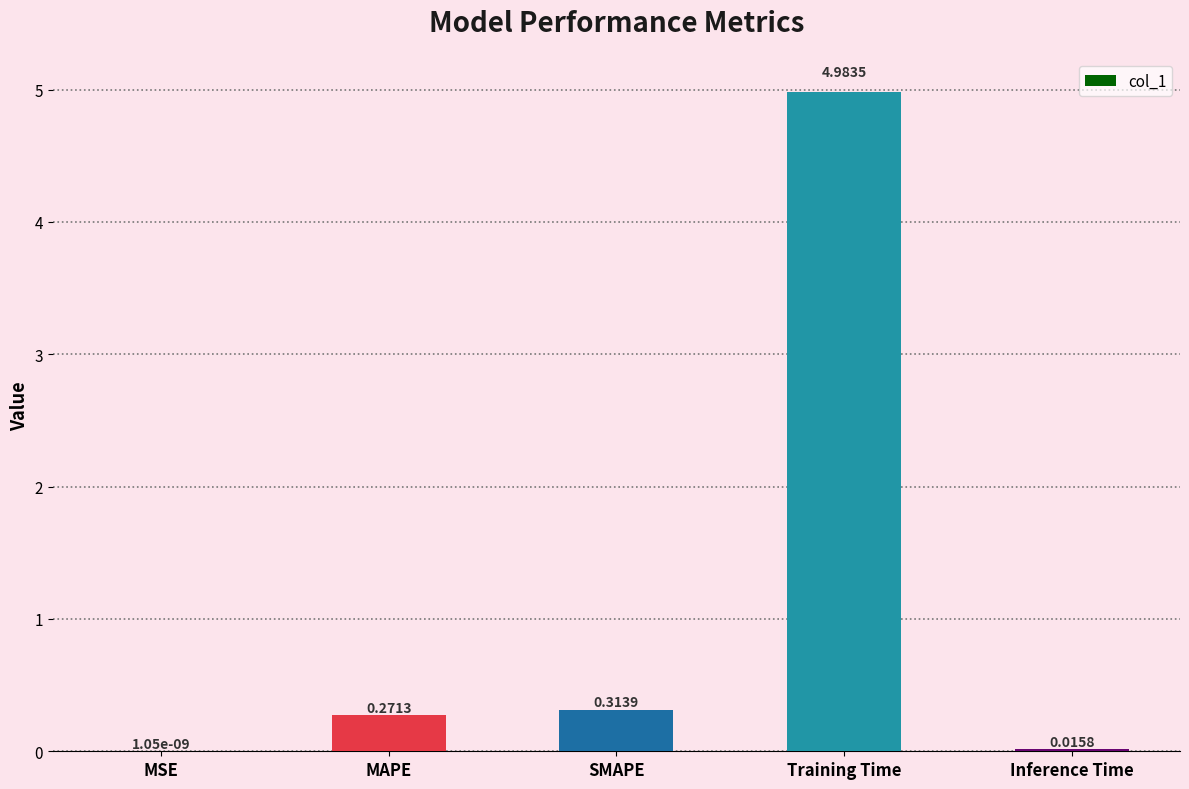

What is the change in value from MAPE to Inference Time?

-0.3